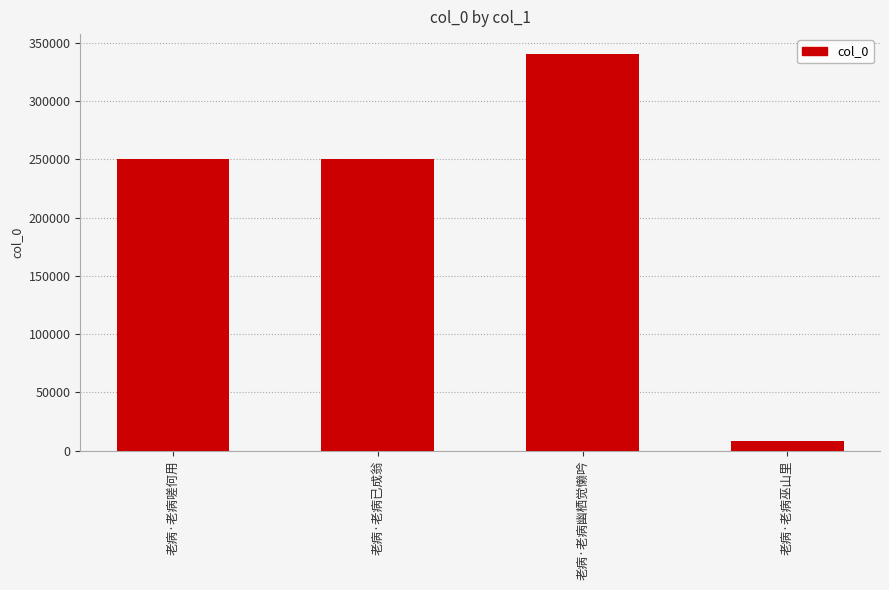

What is the ratio of the value at 老病·老病幽栖觉懒吟 to the value at 老病·老病已成翁?

1.4